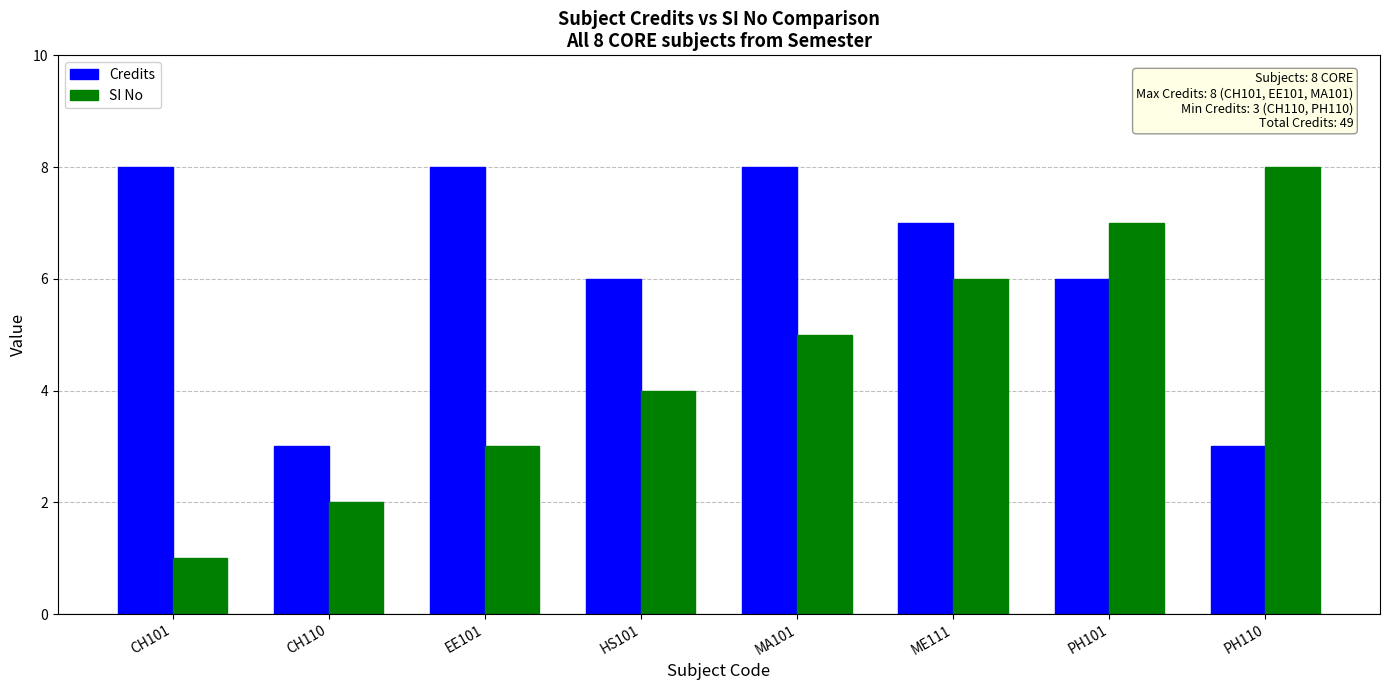

Is the value of Credits at PH101 greater than the value of SI No at MA101?

Yes